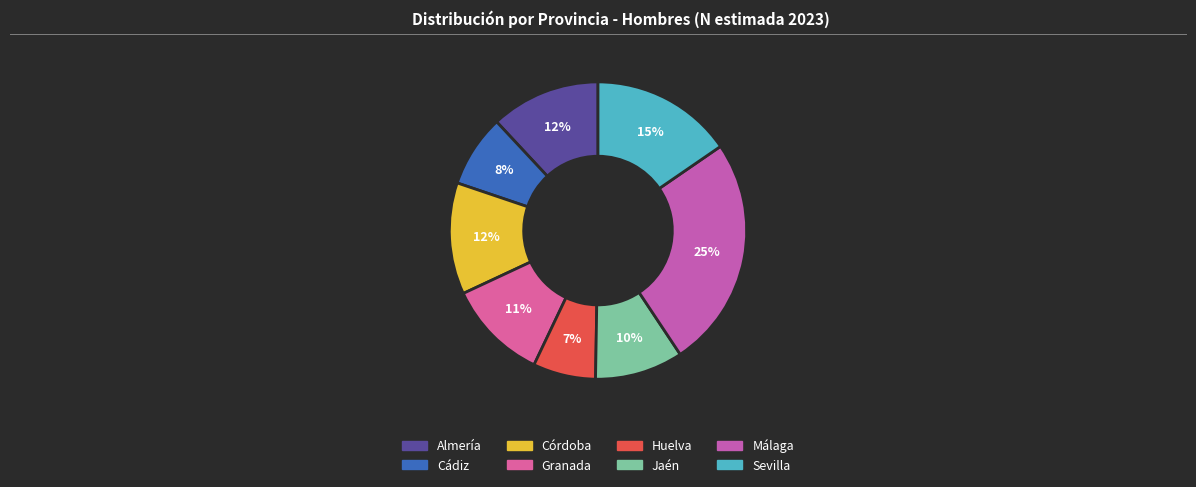

What percentage do Granada and Sevilla together represent?

26.4%